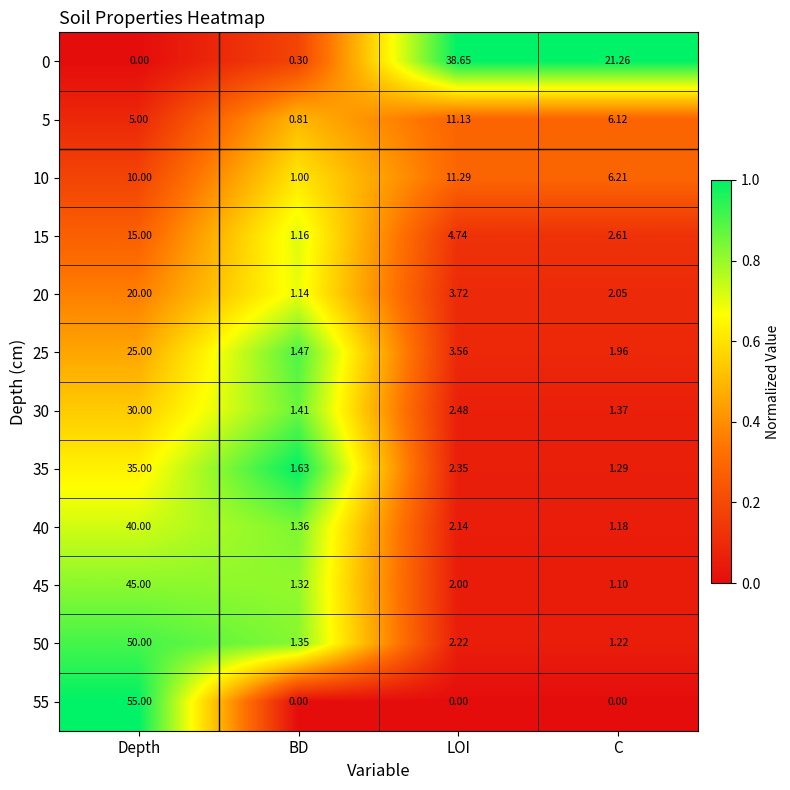

Where is 35 nearest to the value 18?

LOI